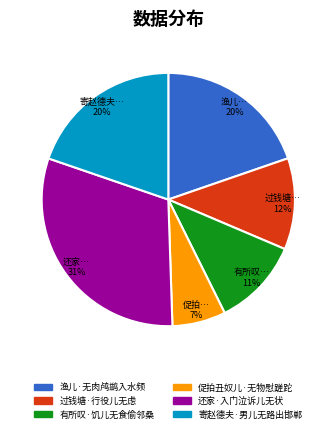

To the nearest percent, what is the average slice percentage?

17%